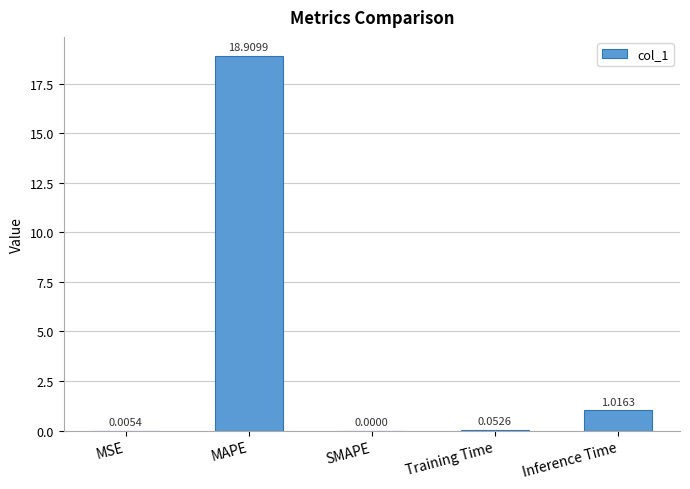

Between Inference Time and SMAPE, which is larger?

Inference Time